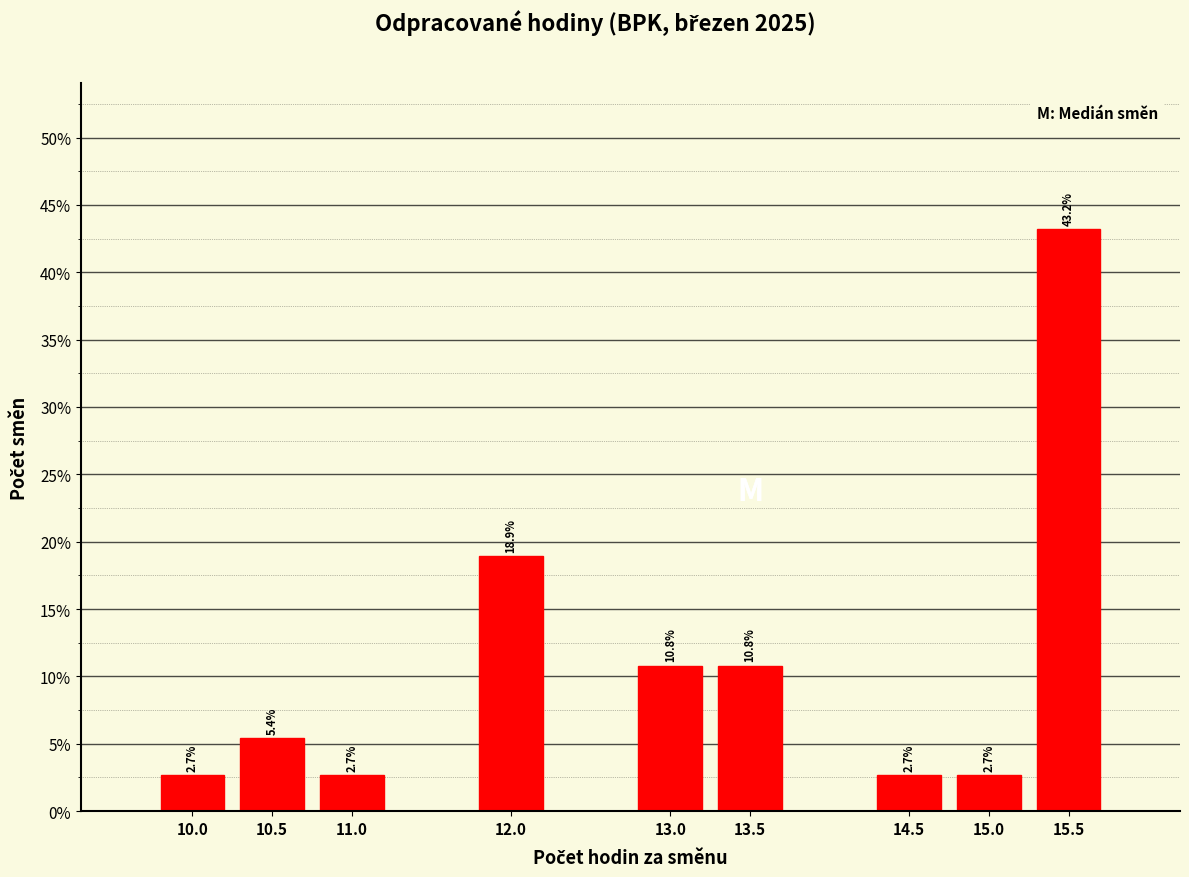

Reading left to right, list all the values displayed in this chart.

10.0=2.7	10.5=5.4	11.0=2.7	12.0=18.9	13.0=10.8	13.5=10.8	14.5=2.7	15.0=2.7	15.5=43.2